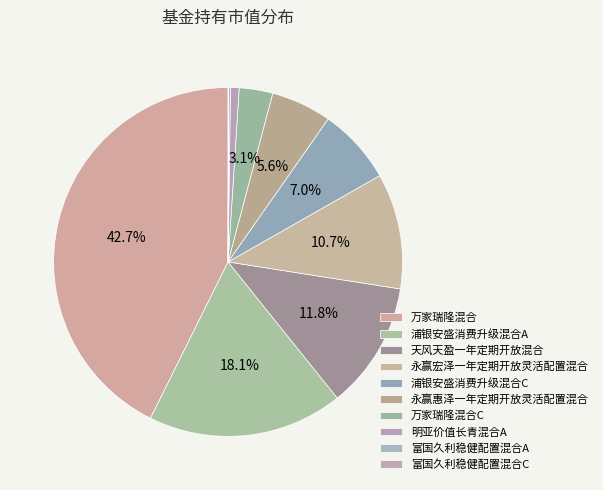

The 浦银安盛消费升级混合C slice represents 18% of the pie. True or false?

False